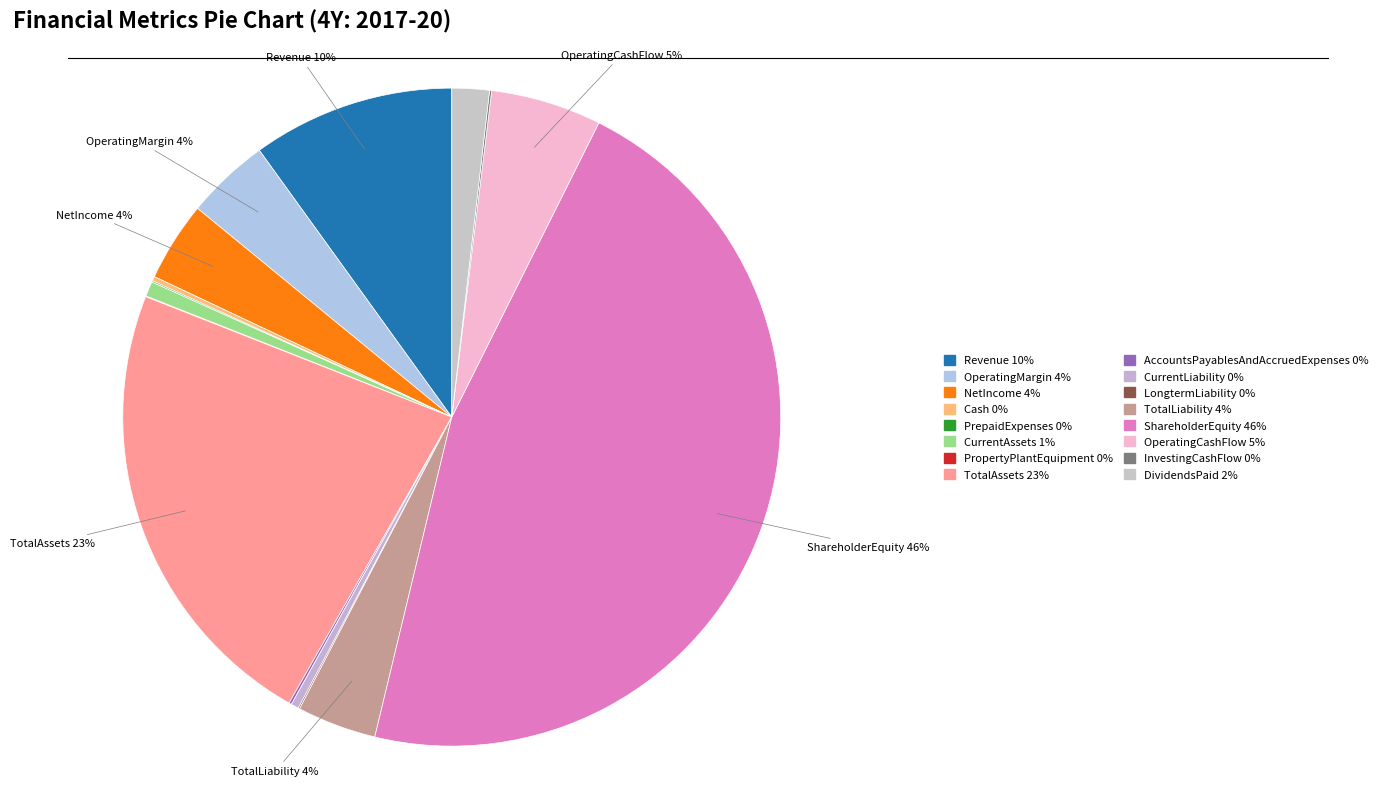

Approximately how many times larger is the value at OperatingMargin compared to DividendsPaid?

2.2